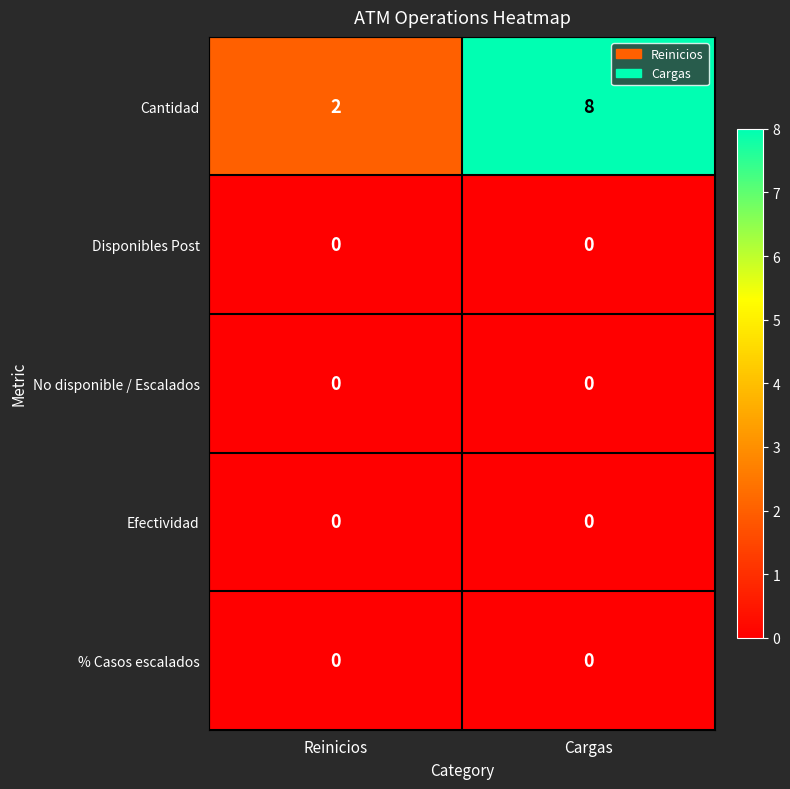

What is the approximate value of Cantidad at Cargas?

8